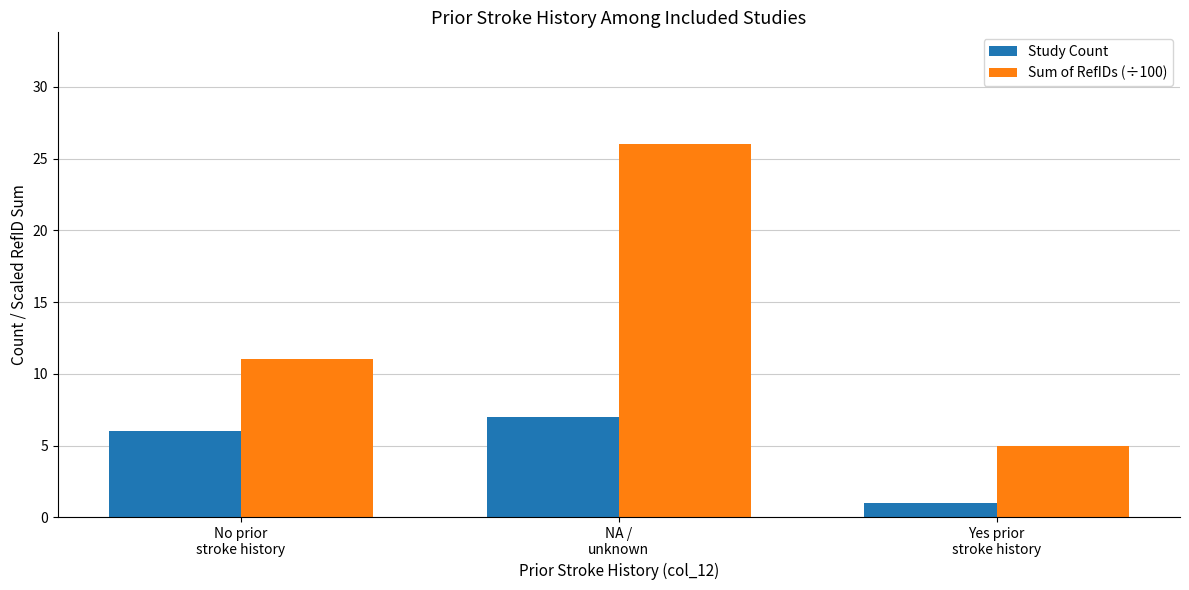

At which label does Study Count reach its peak?

NA /
unknown